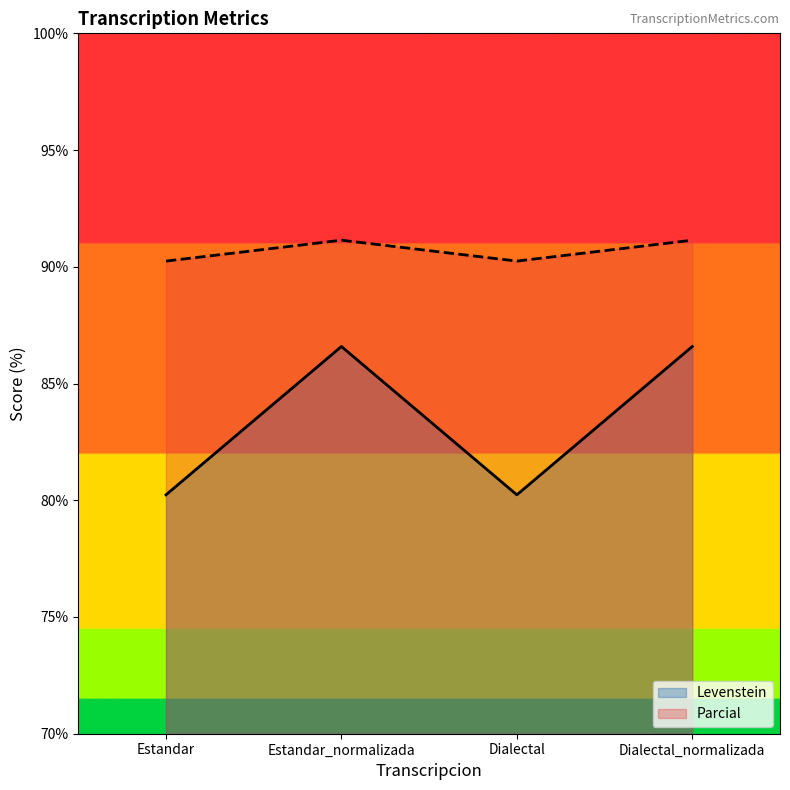

What is the value of the Parcial point at the 4th from the left?

91.1